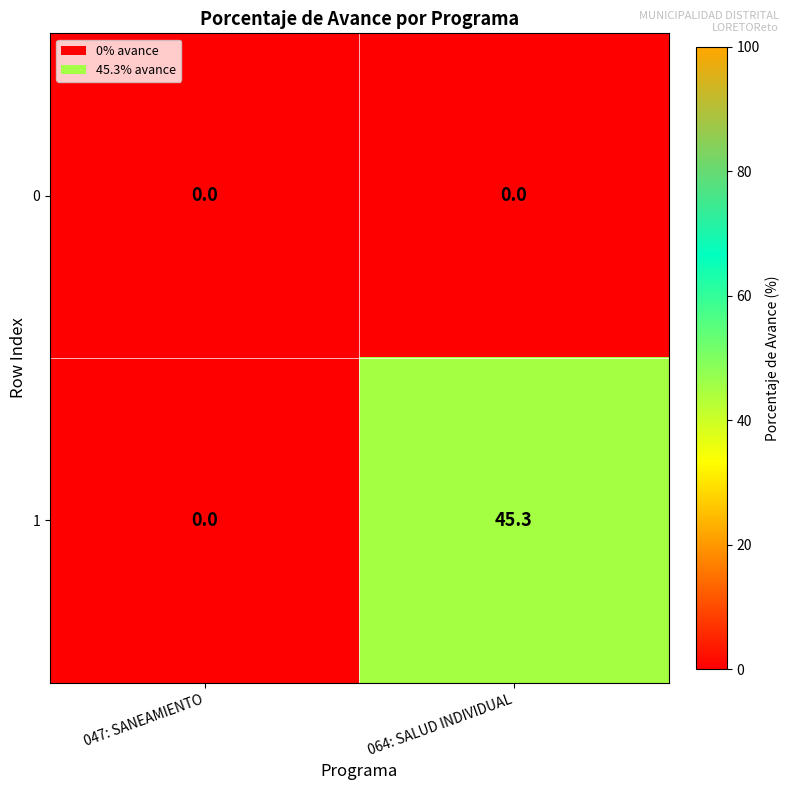

What is the spread (max minus min) of values at 064: SALUD INDIVIDUAL?

45.3